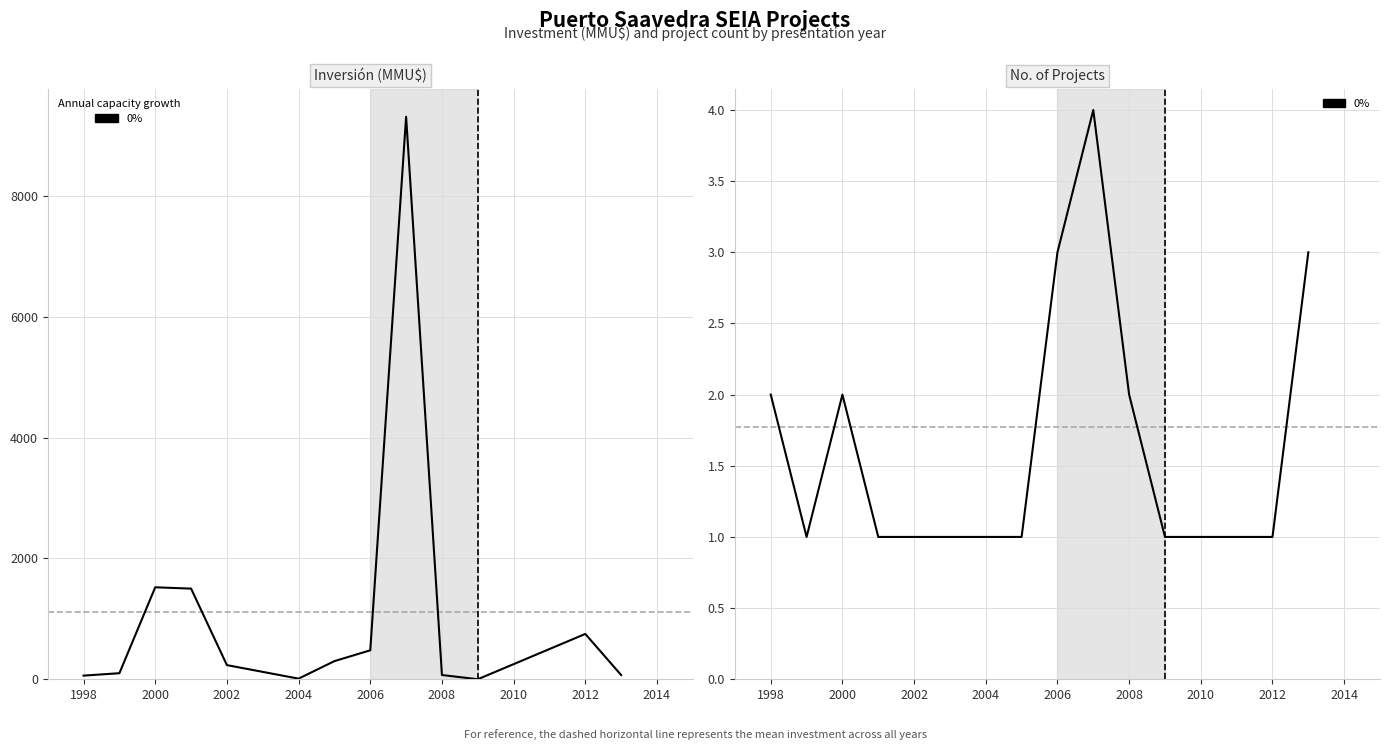

Where is the first local minimum?

1998